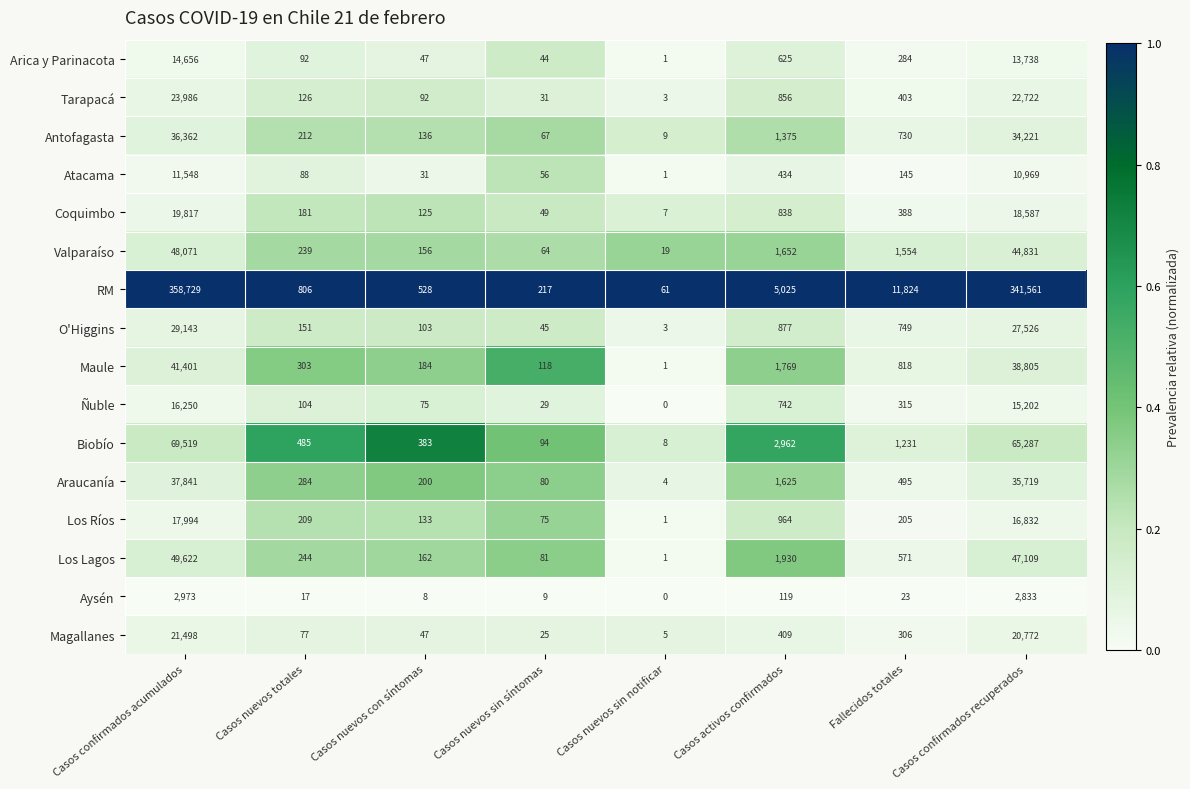

Which label corresponds to the largest value in the chart?

Casos confirmados acumulados